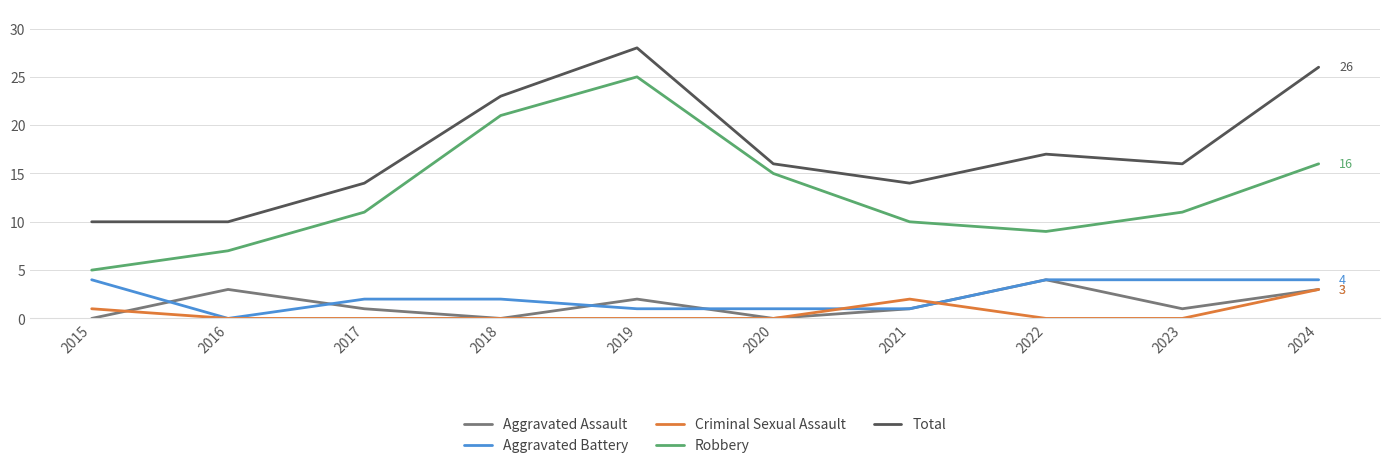

True or false: Criminal Sexual Assault and Total intersect in this chart.

False